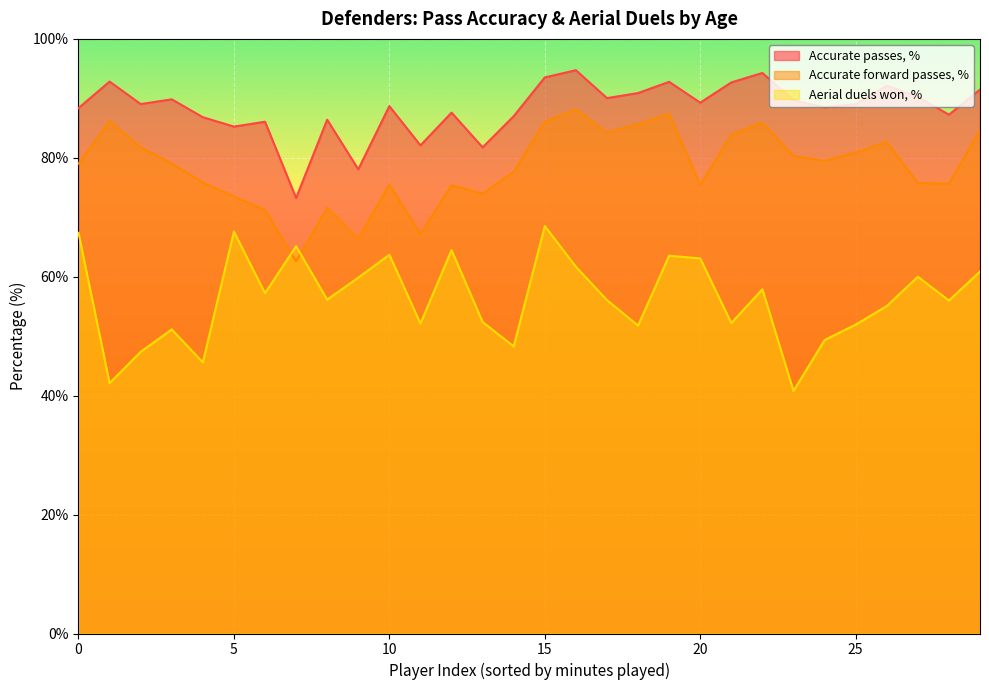

What is the sum of all Accurate passes, % values?

2649.6